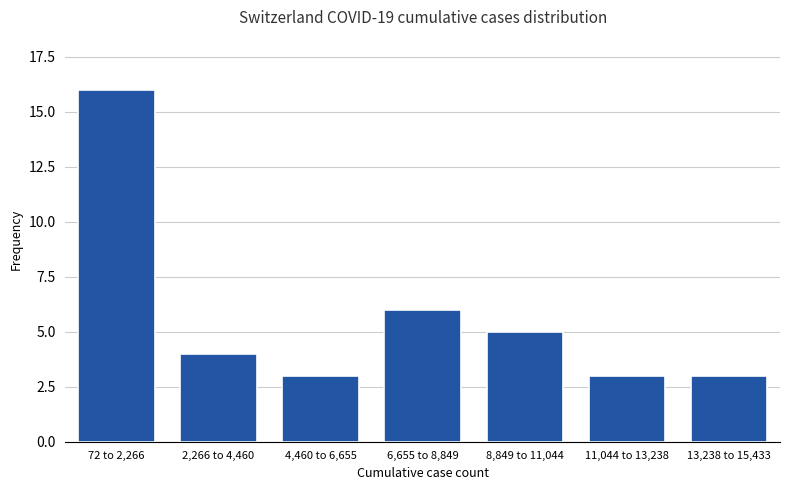

Reading left to right, transcribe all the data shown in this chart.

72 to 2,266=16	2,266 to 4,460=4	4,460 to 6,655=3	6,655 to 8,849=6	8,849 to 11,044=5	11,044 to 13,238=3	13,238 to 15,433=3